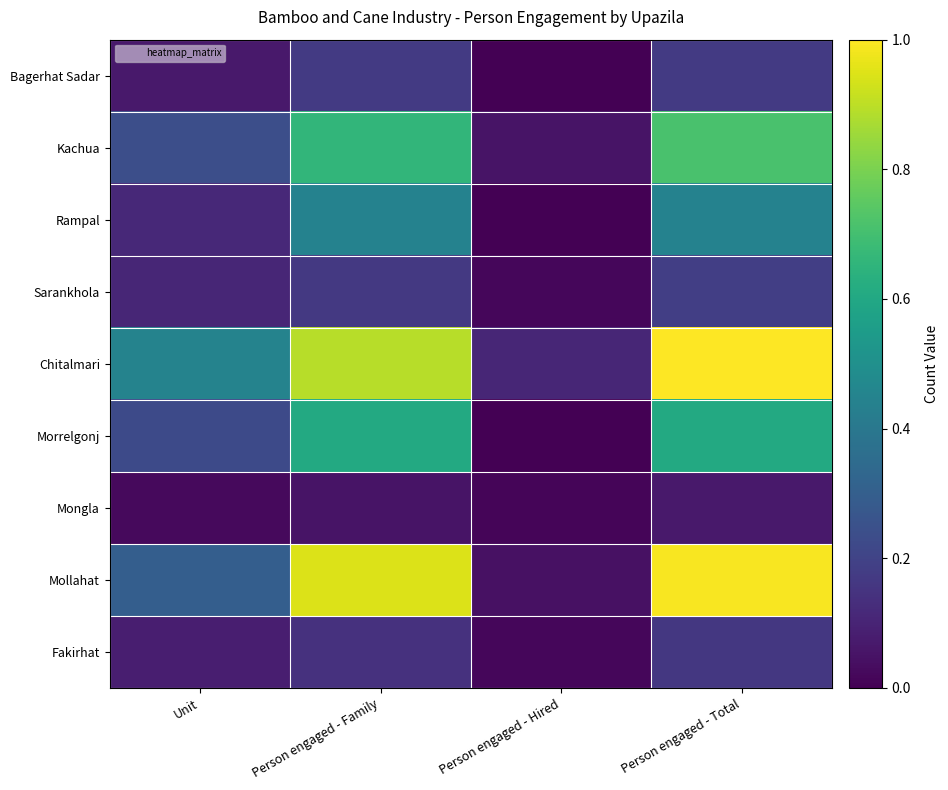

Reading left to right, transcribe all the data shown in this chart.

Bagerhat Sadar: Unit=0.1	Person engaged - Family=0.2	Person engaged - Hired=0.0	Person engaged - Total=0.2
Kachua: Unit=0.2	Person engaged - Family=0.7	Person engaged - Hired=0.1	Person engaged - Total=0.7
Rampal: Unit=0.1	Person engaged - Family=0.4	Person engaged - Hired=0.0	Person engaged - Total=0.4
Sarankhola: Unit=0.1	Person engaged - Family=0.2	Person engaged - Hired=0.0	Person engaged - Total=0.2
Chitalmari: Unit=0.4	Person engaged - Family=0.9	Person engaged - Hired=0.1	Person engaged - Total=1.0
Morrelgonj: Unit=0.2	Person engaged - Family=0.6	Person engaged - Hired=0.0	Person engaged - Total=0.6
Mongla: Unit=0.0	Person engaged - Family=0.1	Person engaged - Hired=0.0	Person engaged - Total=0.1
Mollahat: Unit=0.3	Person engaged - Family=0.9	Person engaged - Hired=0.0	Person engaged - Total=1.0
Fakirhat: Unit=0.1	Person engaged - Family=0.1	Person engaged - Hired=0.0	Person engaged - Total=0.2